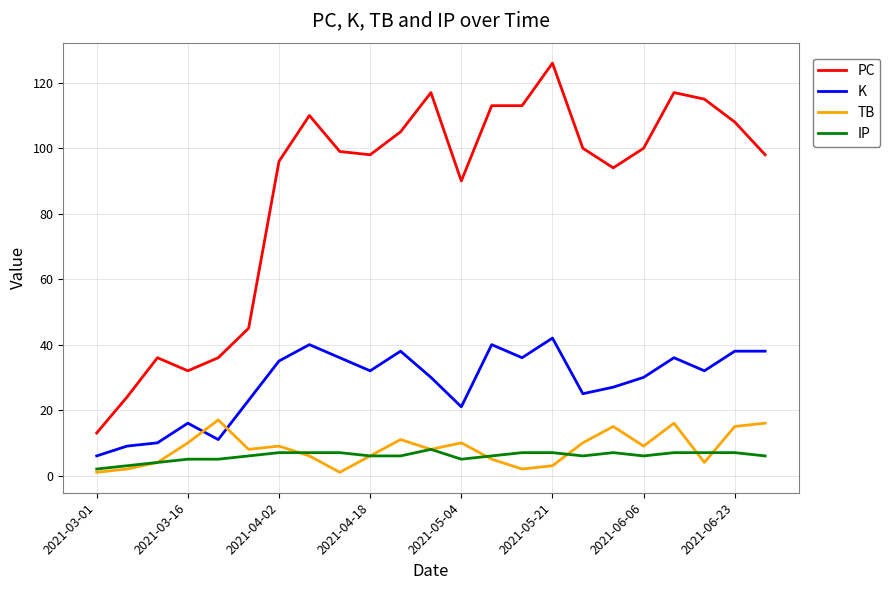

List the series in order of their peak value, lowest first.

IP, TB, K, PC